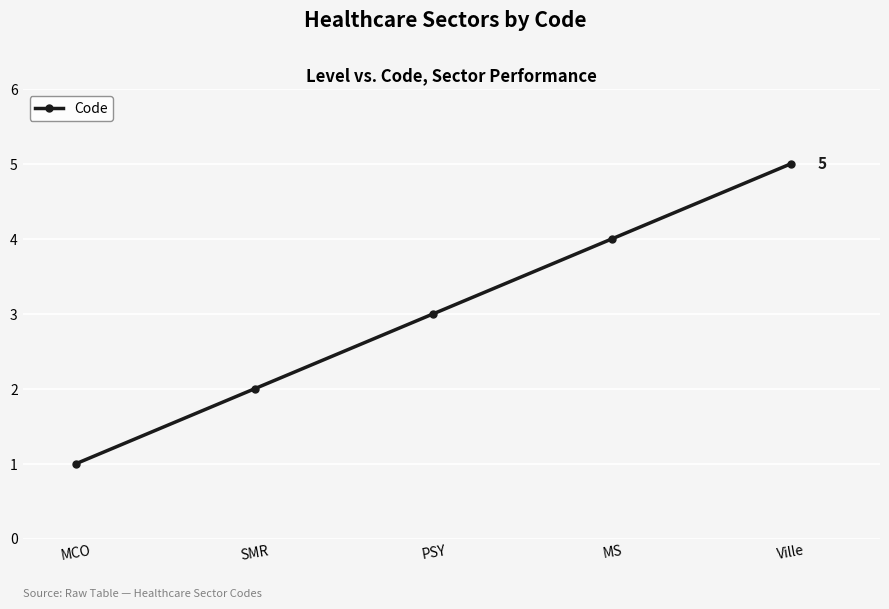

Count the number of data series in this chart.

1